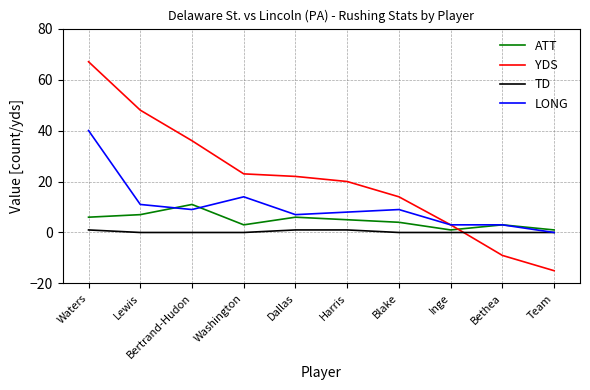

At which category is the sum across all series the highest?

Waters